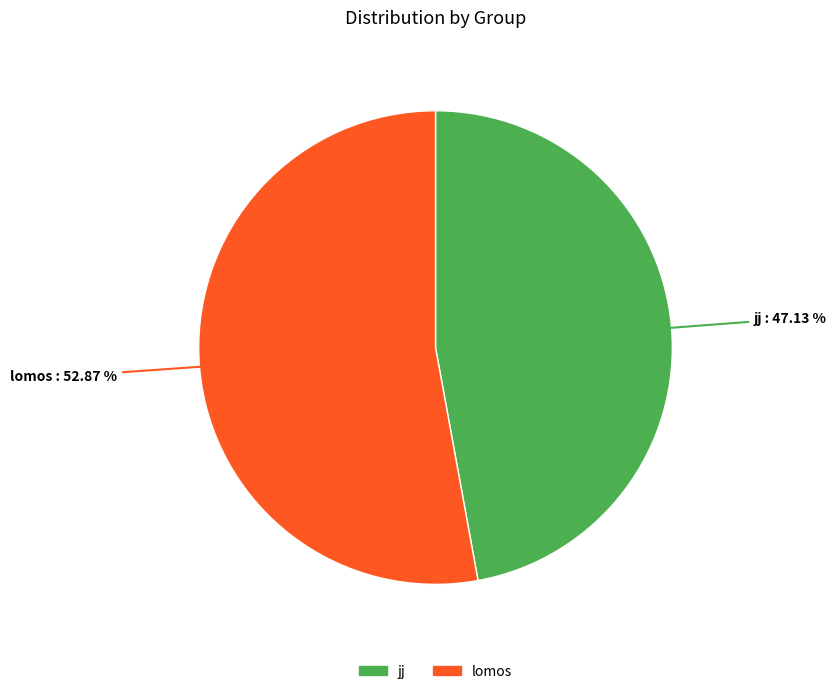

To the nearest percent, what is the difference between the jj and lomos slice percentages?

6%